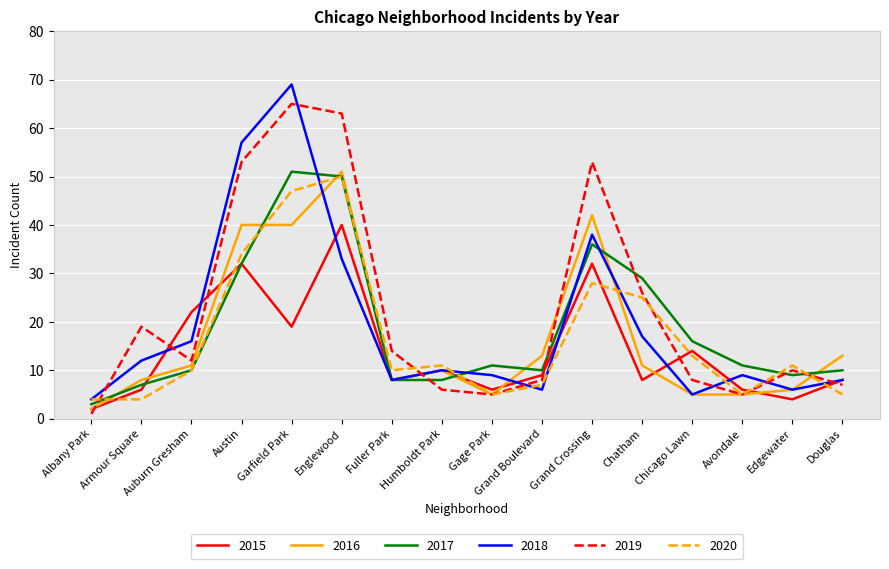

Reading right to left, extract all data points from this chart.

2015: 8	4	6	14	8	32	9	6	10	8	40	19	32	22	6	2
2016: 13	6	5	5	11	42	13	5	10	8	51	40	40	11	8	2
2017: 10	9	11	16	29	36	10	11	8	8	50	51	32	10	7	3
2018: 8	6	9	5	17	38	6	9	10	8	33	69	57	16	12	4
2019: 7	10	5	8	26	53	8	5	6	14	63	65	53	12	19	1
2020: 5	11	5	13	25	28	7	5	11	10	50	47	34	10	4	4